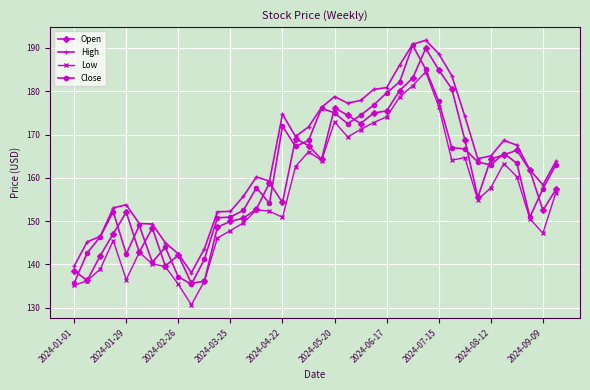

True or false: Low and High cross at least once.

False